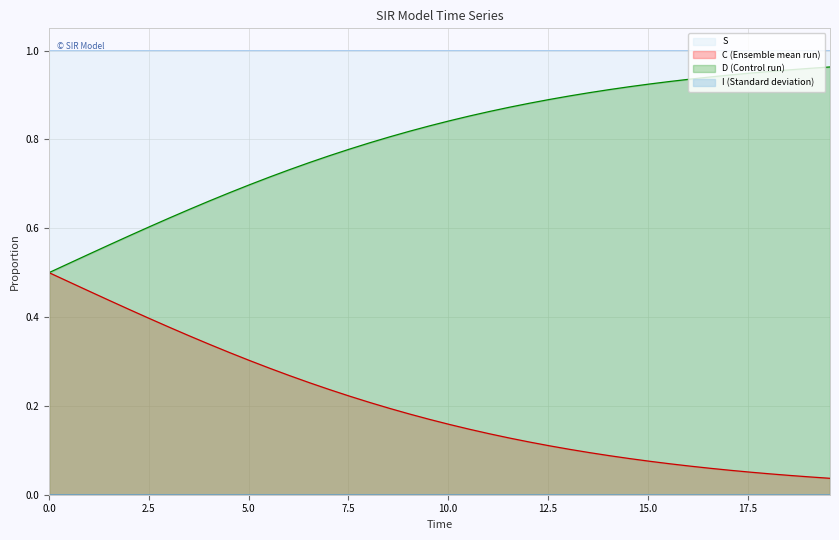

True or false: S and D (Control run) intersect in this chart.

False